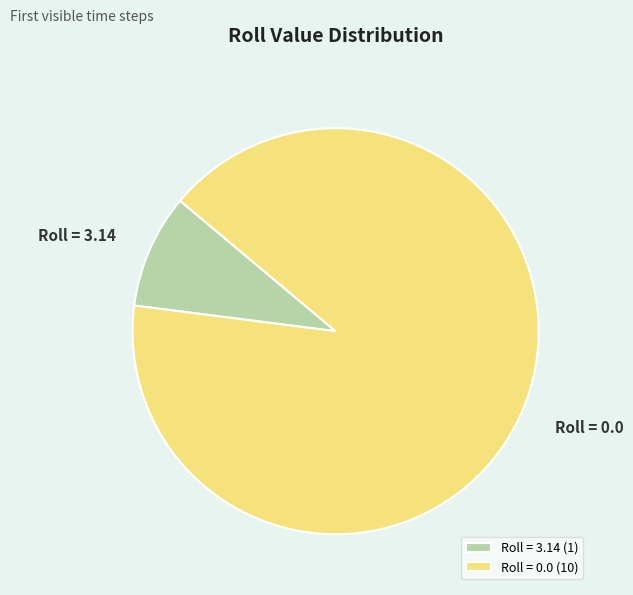

How many segments does this pie chart have?

2